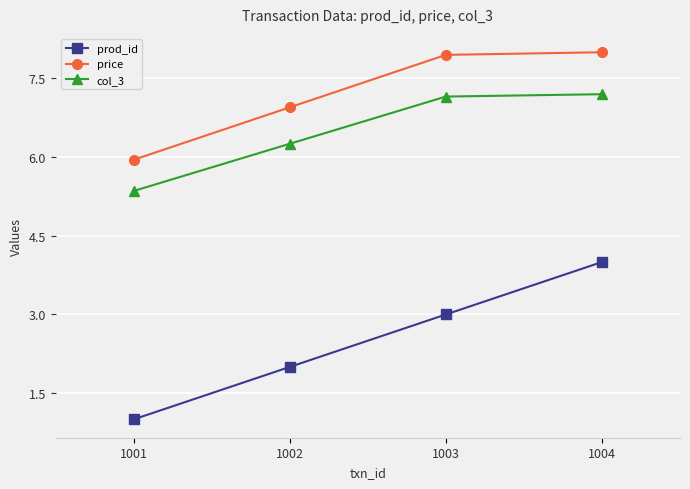

What is the sum of the price values at 1001 and 1002?

12.9